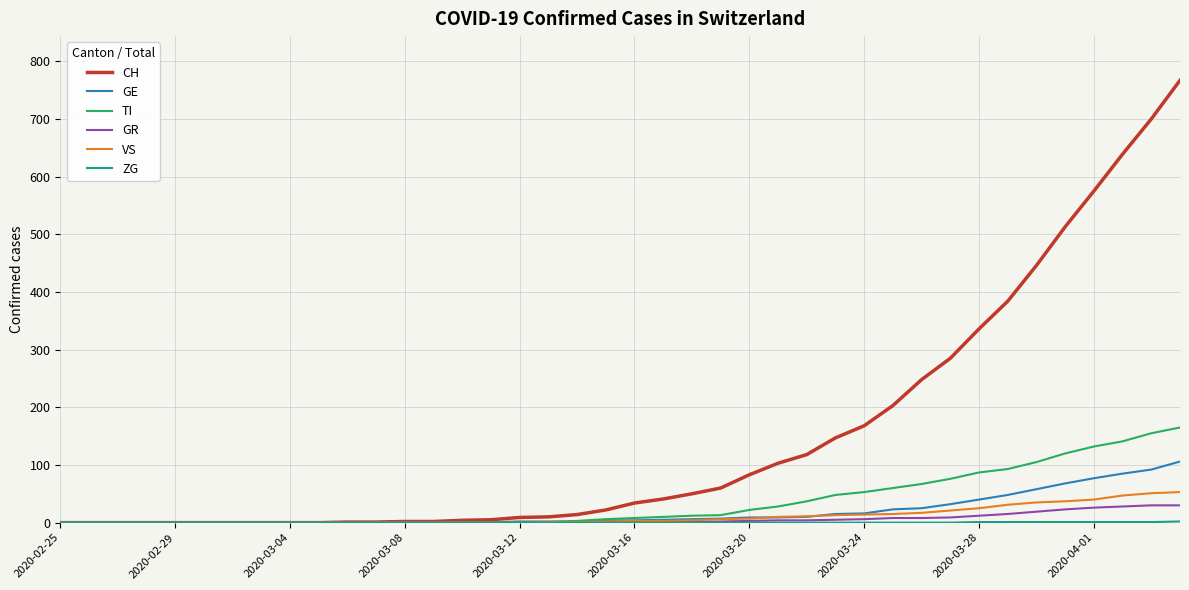

Count the number of categories in the chart.

40